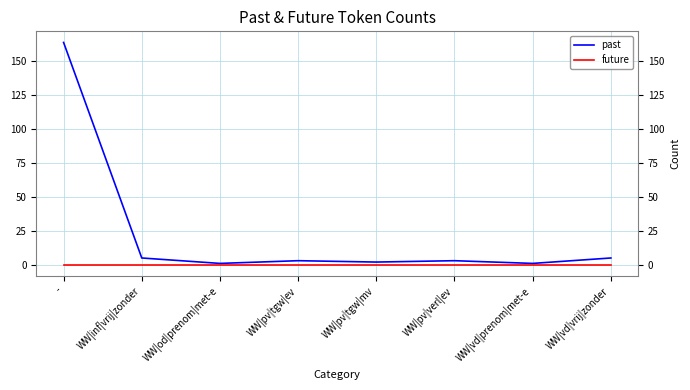

Is the value of future at WW|pv|tgw|ev greater than the value of past at -?

No